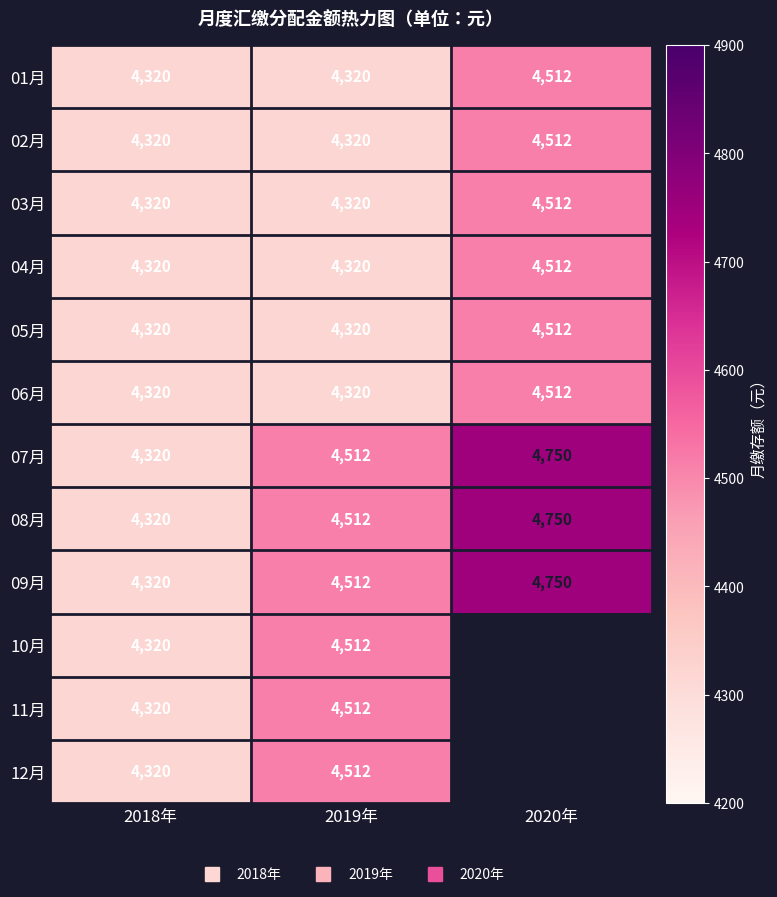

How many distinct data groups are displayed?

12